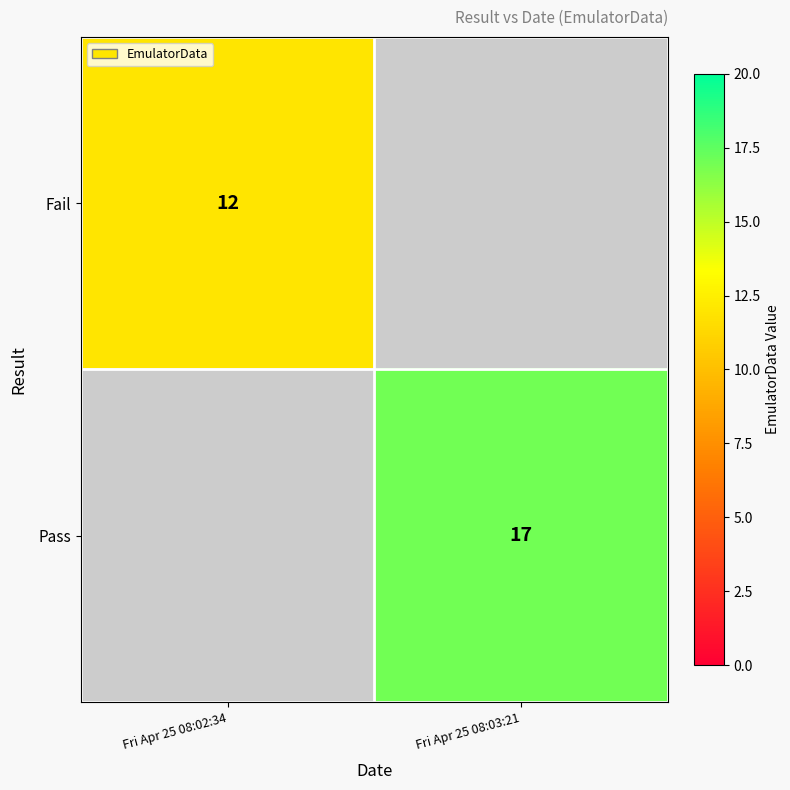

Count the number of categories in the chart.

2